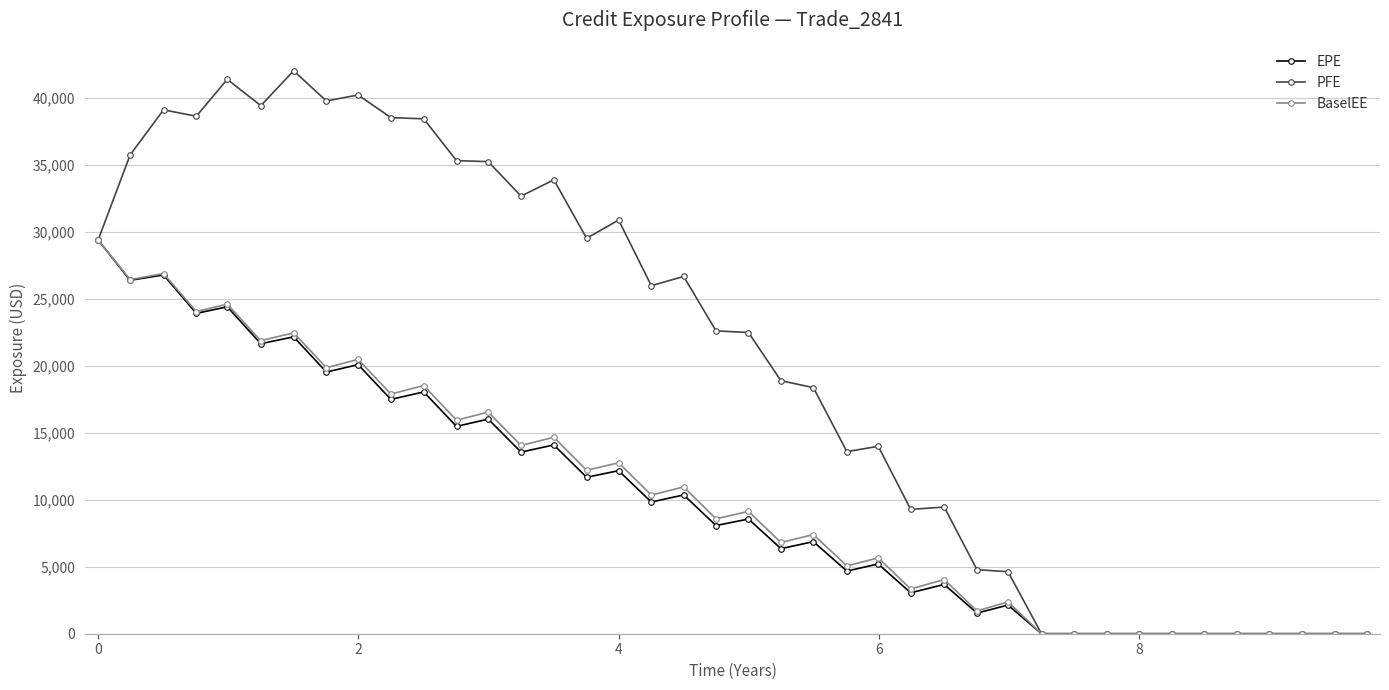

What is the difference between the maximum and minimum values in the BaselEE series?

29382.6